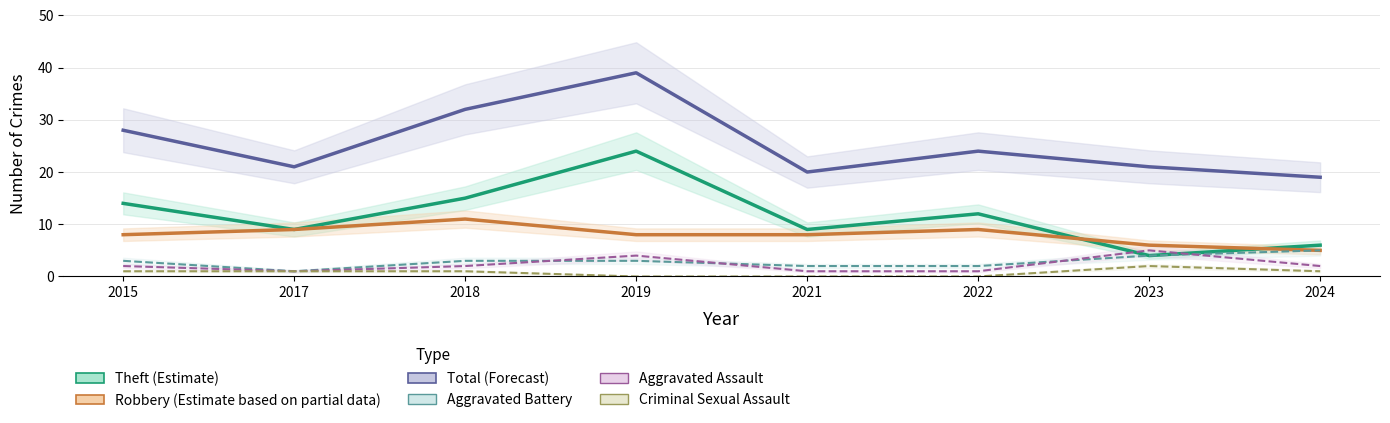

How many interior local valleys does the Aggravated Assault series have?

1